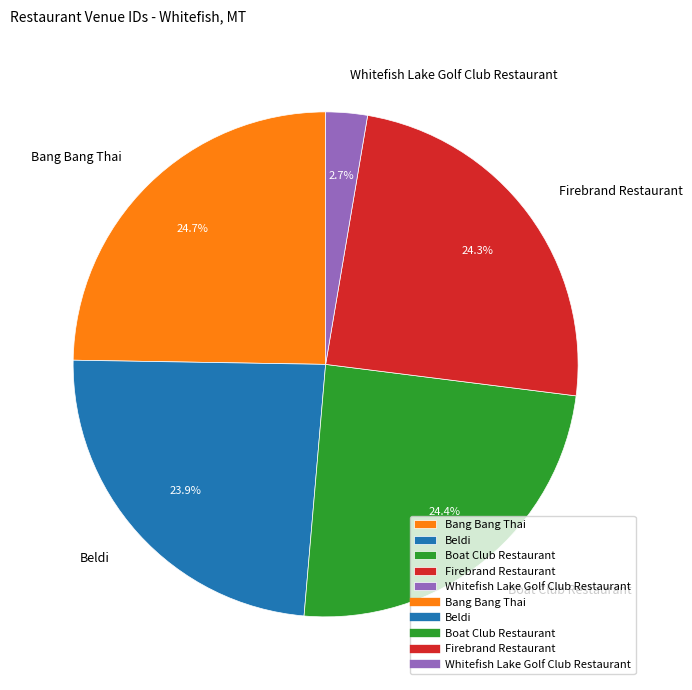

How many segments does this pie chart have?

5